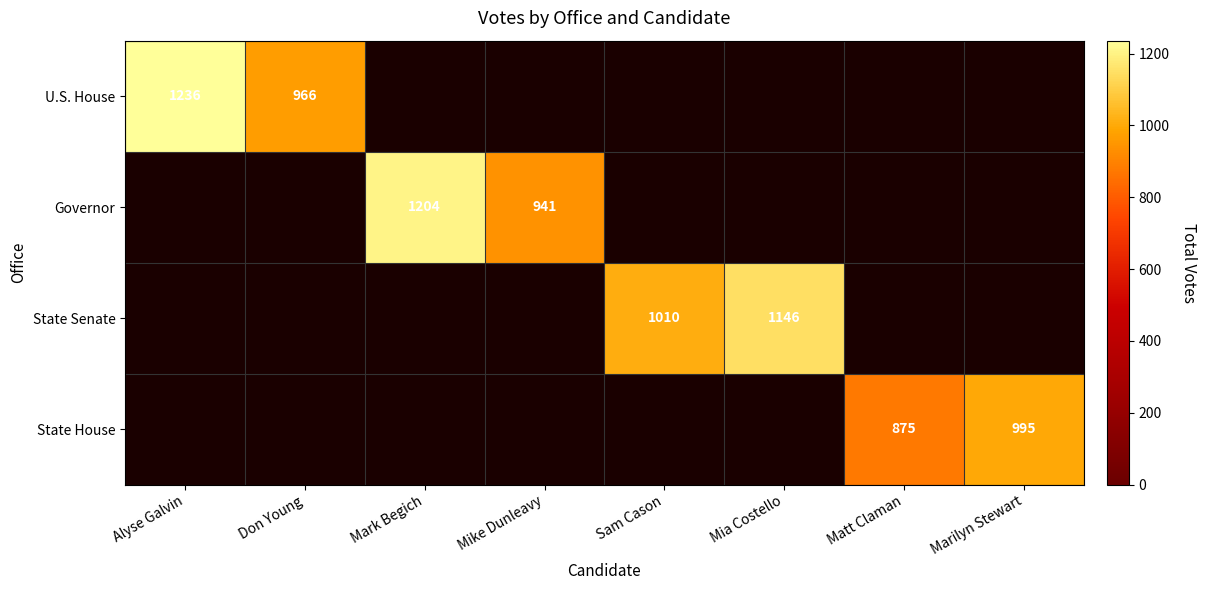

True or false: State House has a value of 875 at Matt Claman.

True